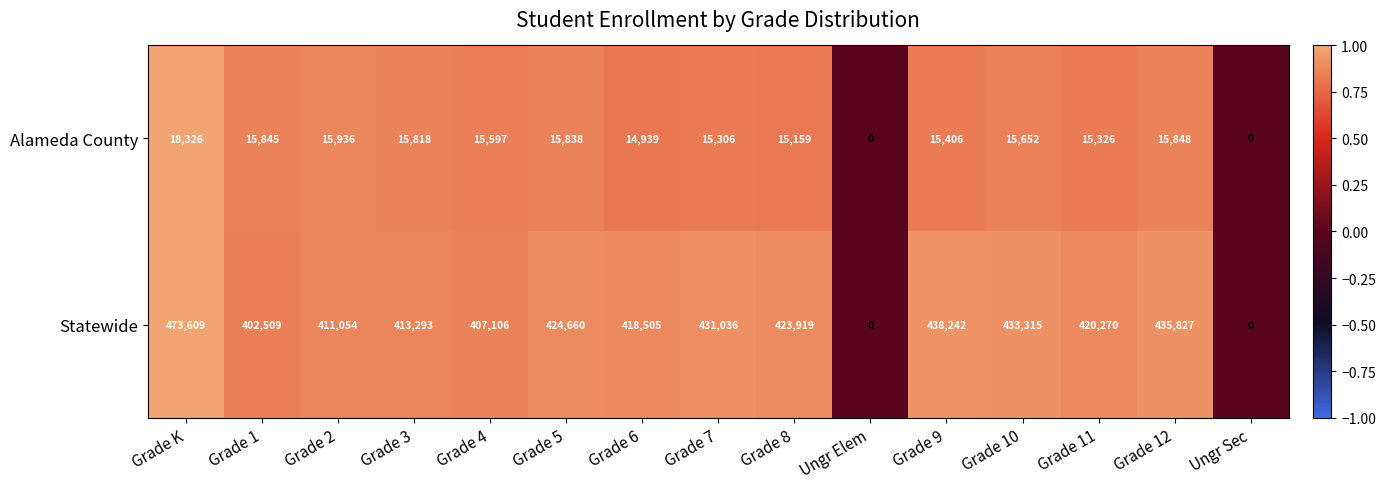

What is the spread (max minus min) of values at Grade 6?

403566